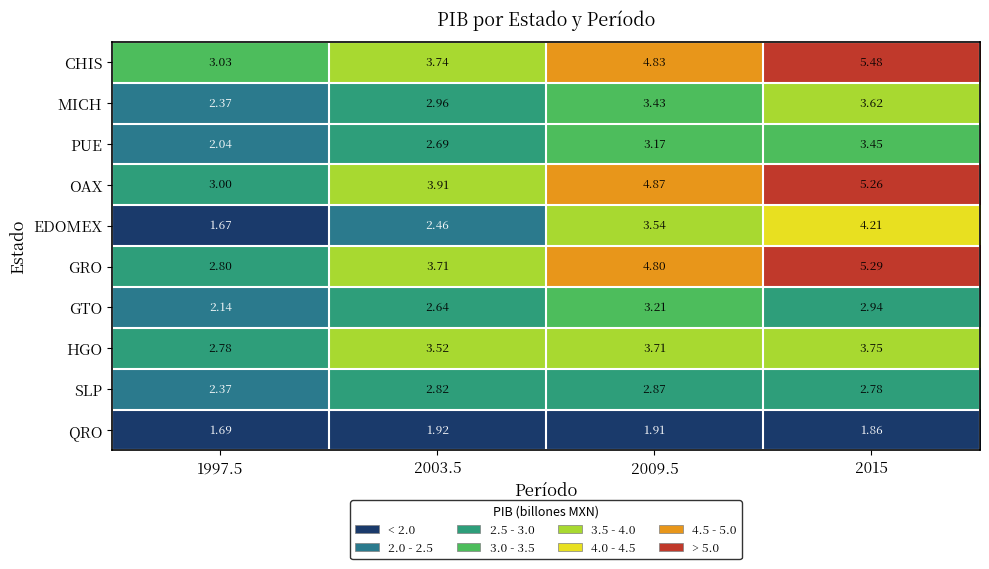

Which series has the largest total across all categories?

CHIS